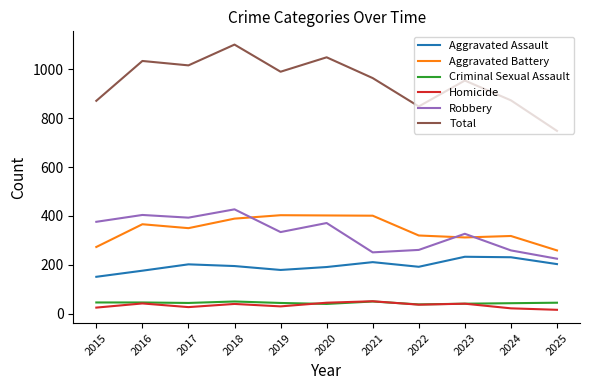

Where does the Criminal Sexual Assault series first go above 44?

2015